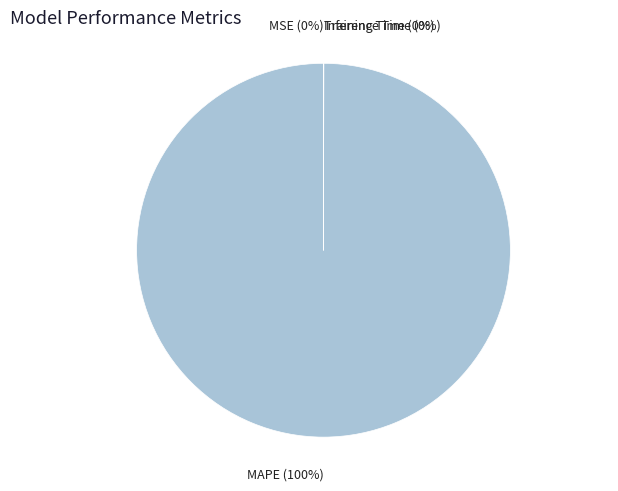

To the nearest percent, what is the average slice percentage?

25%